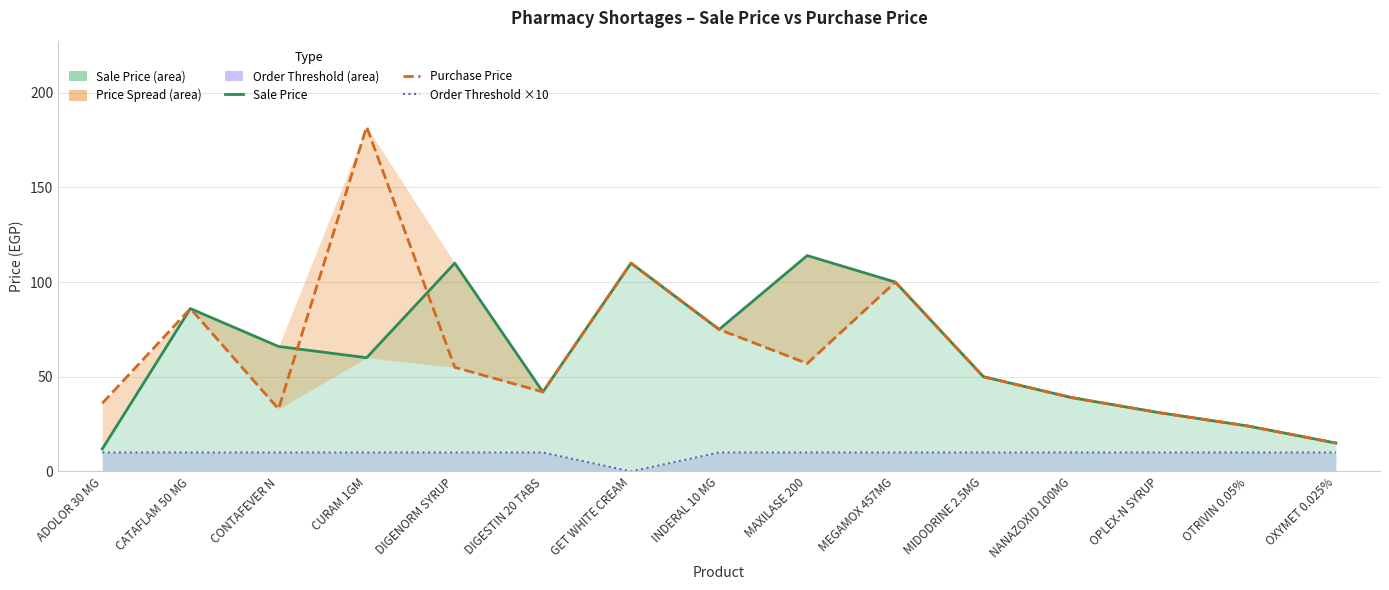

How many interior local peaks does the Purchase Price series have?

4